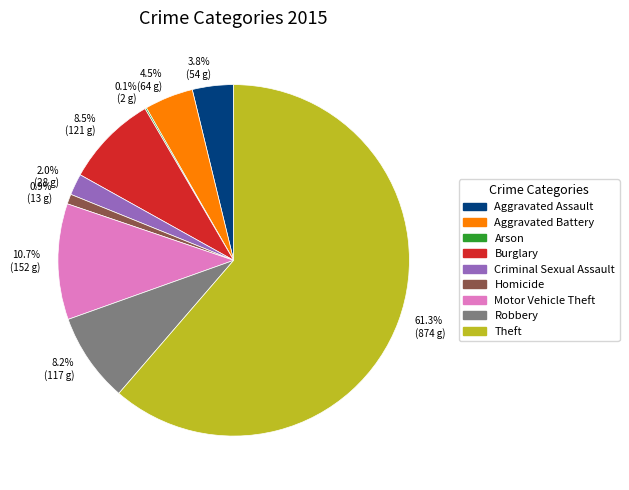

Combined, what portion of the pie is 2.0% (28 g) and 0.9% (13 g)?

2.9%